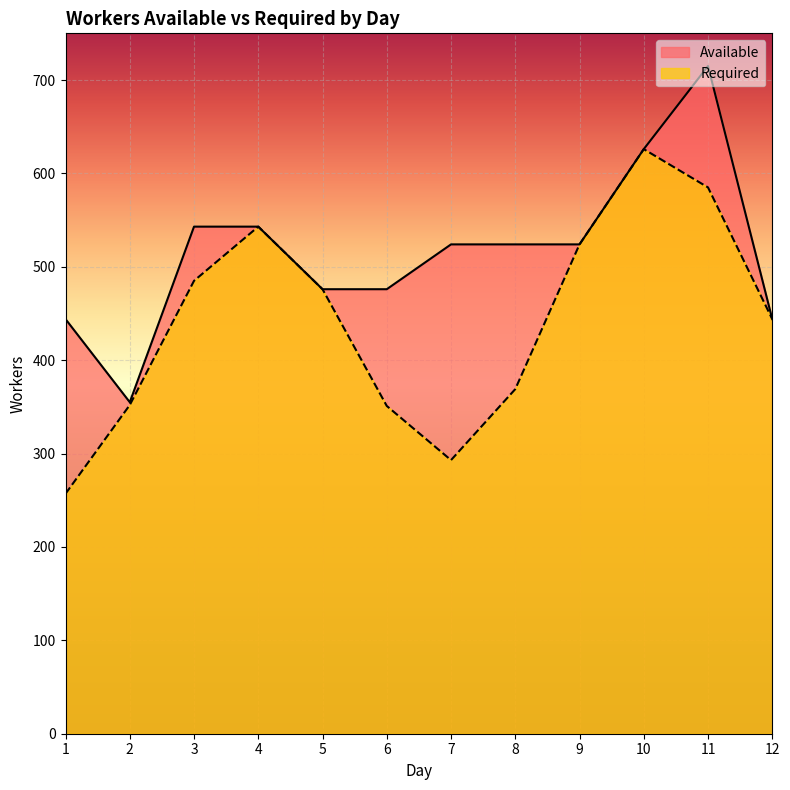

How many lines are shown in the chart?

2